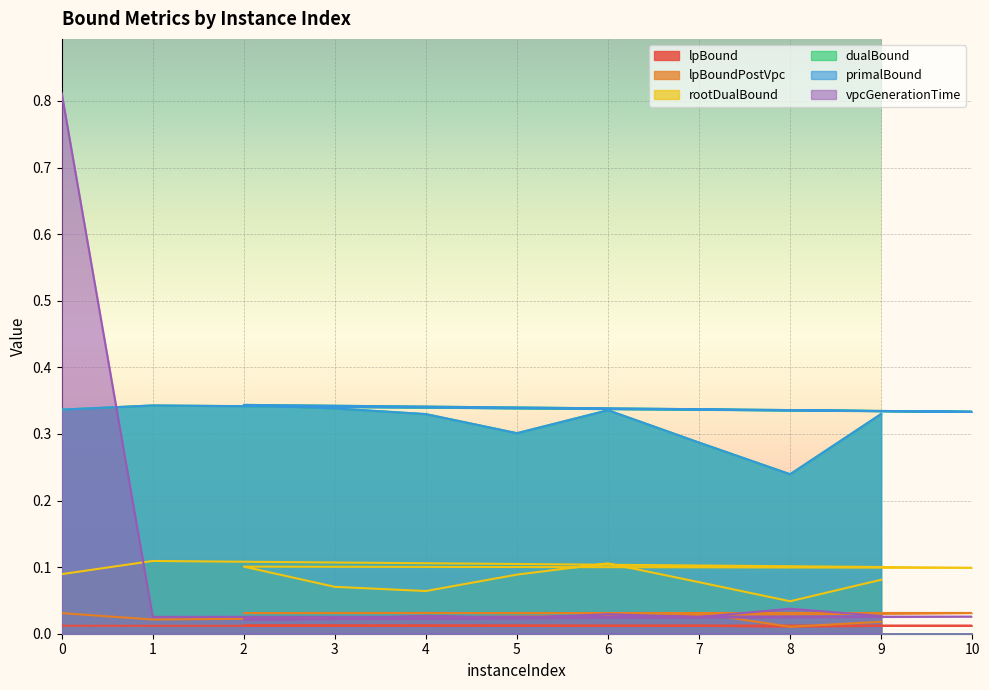

Count the number of data series in this chart.

6